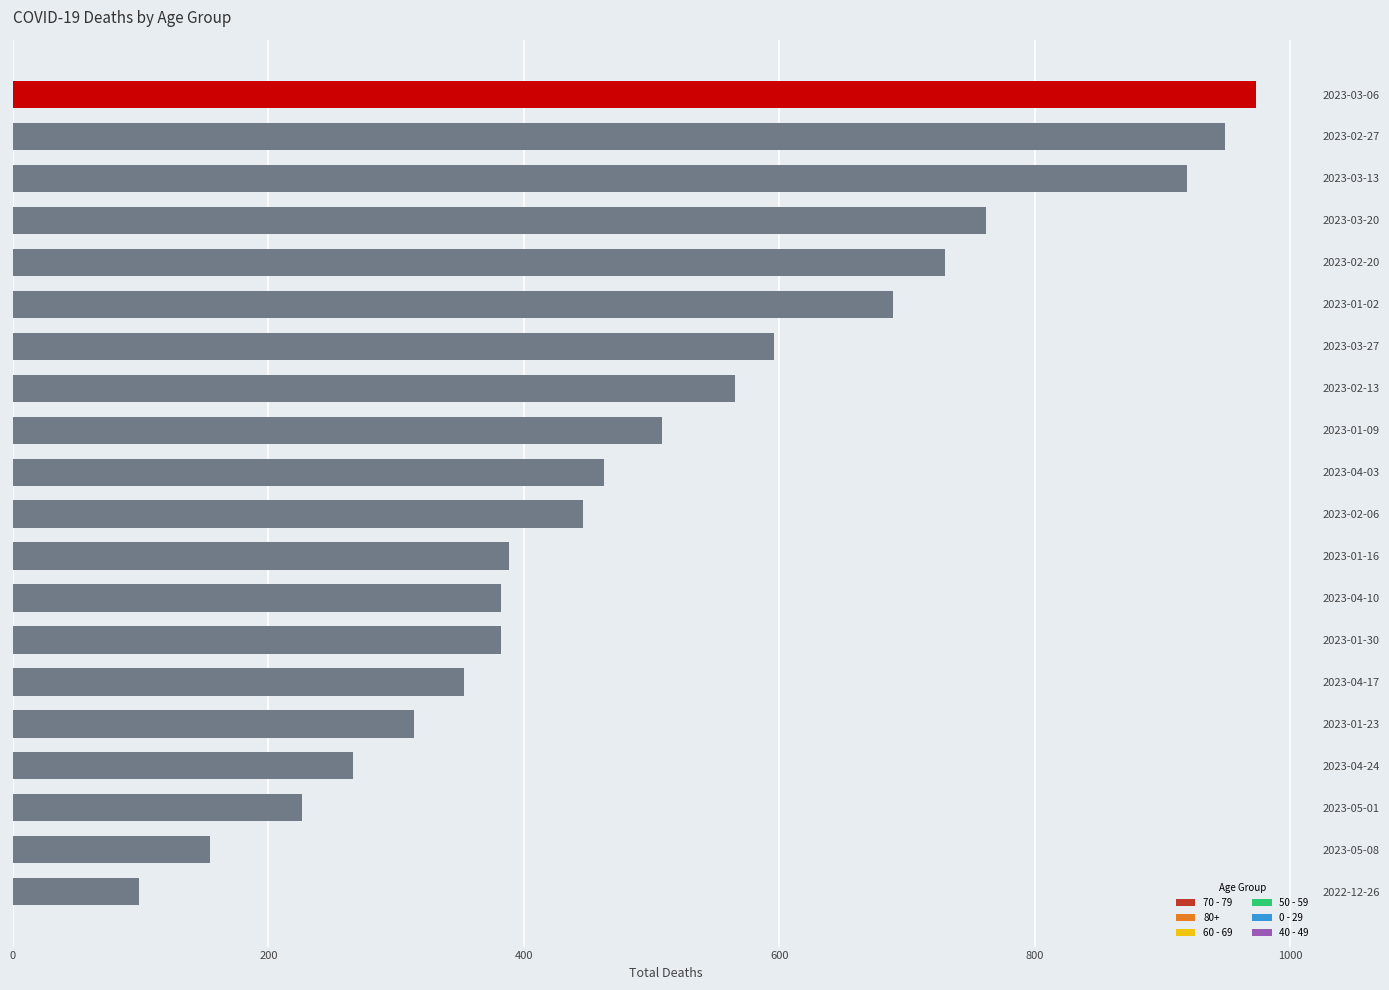

True or false: the data shows 353 at 2023-04-24.

False